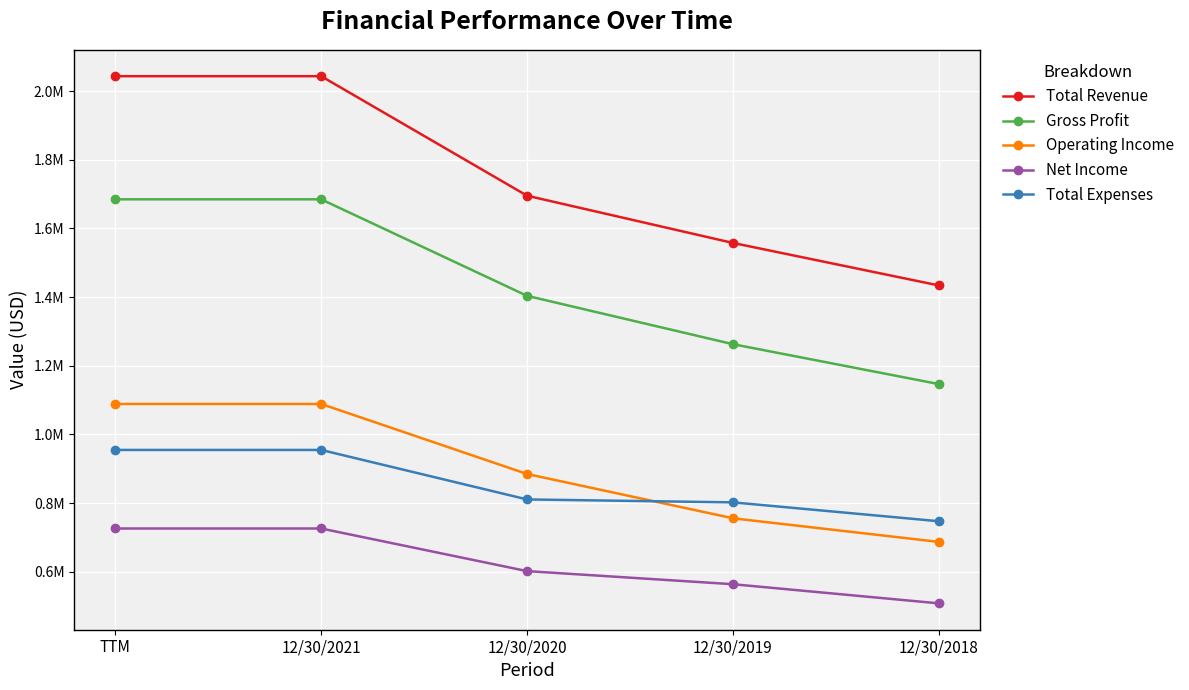

Which category has the highest value in the Net Income series?

TTM